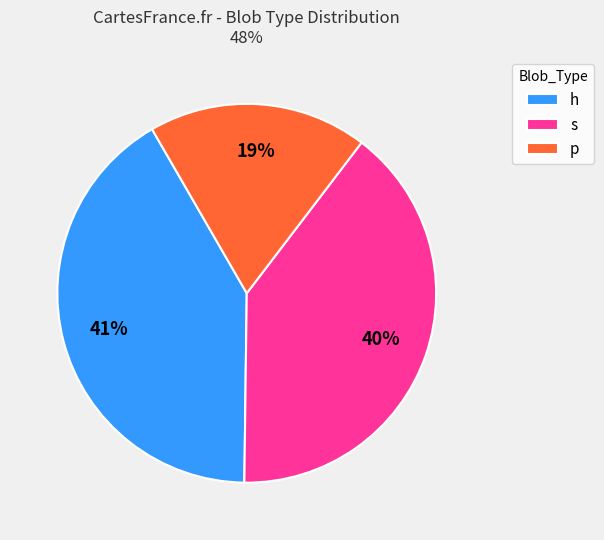

True or false: p accounts for 19% of the total.

True